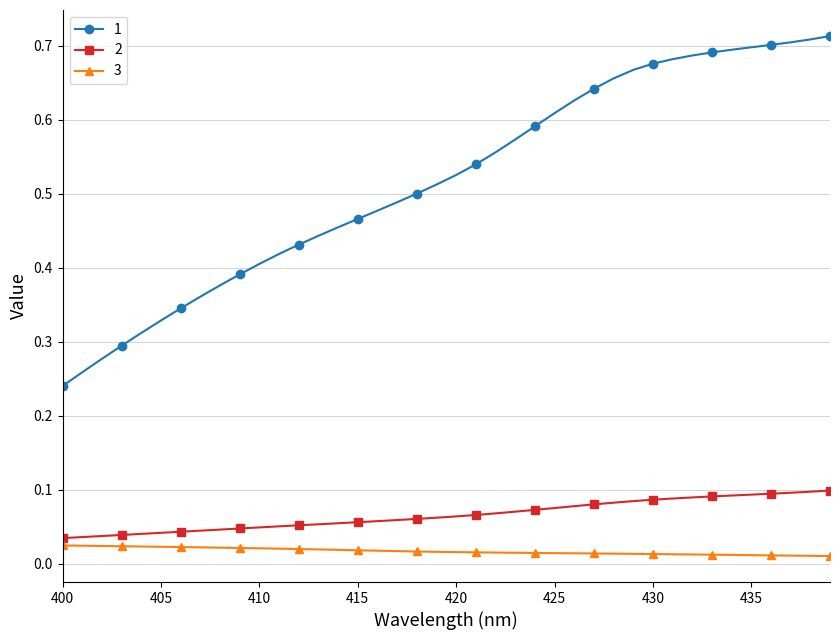

True or false: 1 and 2 intersect in this chart.

False